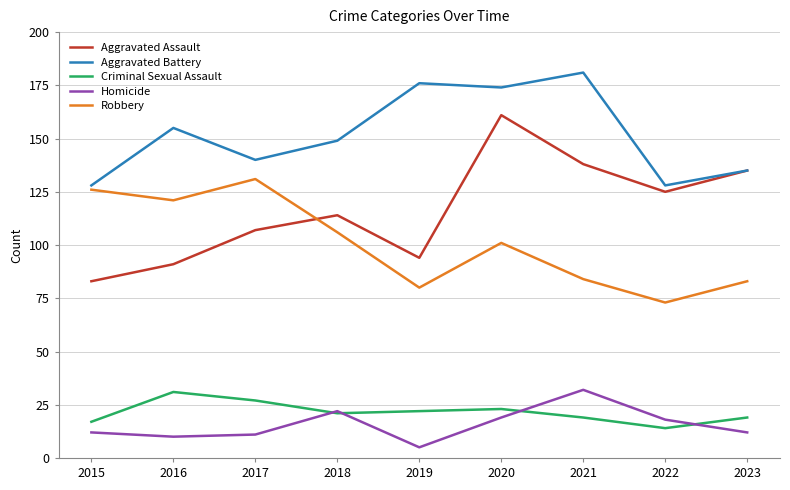

Reading right to left, extract all data points from this chart.

Aggravated Assault: 2023=135	2022=125	2021=138	2020=161	2019=94	2018=114	2017=107	2016=91	2015=83
Aggravated Battery: 2023=135	2022=128	2021=181	2020=174	2019=176	2018=149	2017=140	2016=155	2015=128
Criminal Sexual Assault: 2023=19	2022=14	2021=19	2020=23	2019=22	2018=21	2017=27	2016=31	2015=17
Homicide: 2023=12	2022=18	2021=32	2020=19	2019=5	2018=22	2017=11	2016=10	2015=12
Robbery: 2023=83	2022=73	2021=84	2020=101	2019=80	2018=106	2017=131	2016=121	2015=126